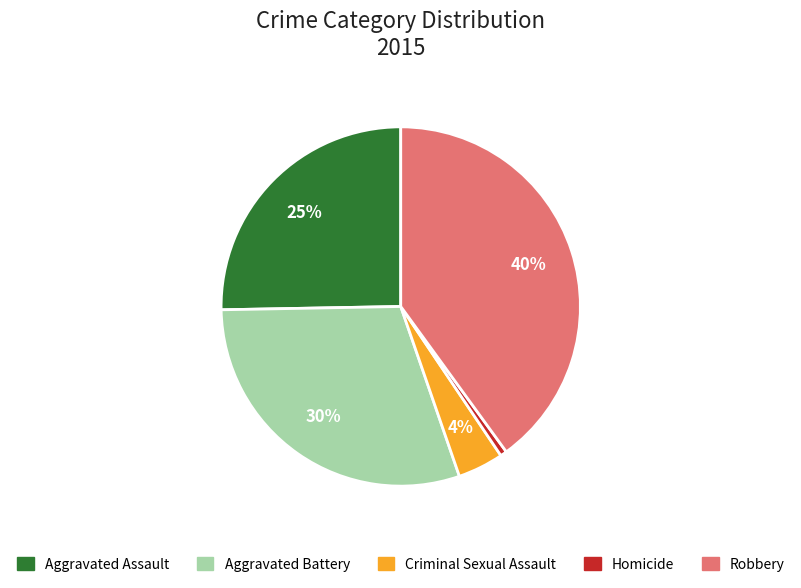

Is there a majority slice in this chart?

No